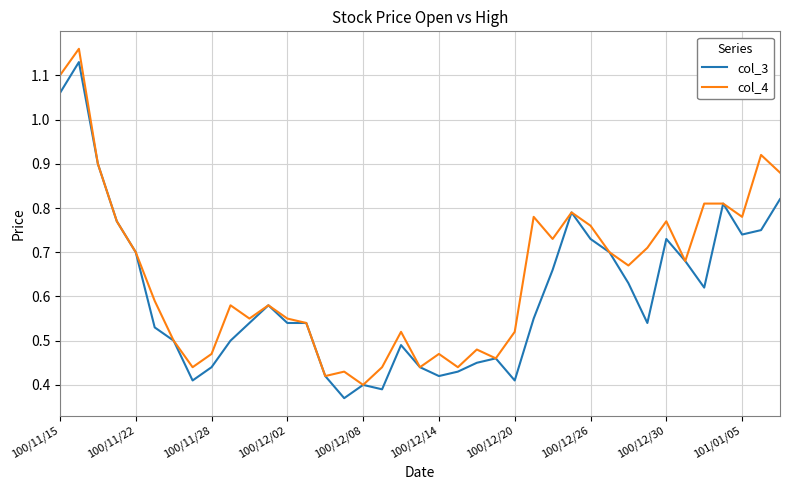

List the series in order of their overall mean, lowest first.

col_3, col_4